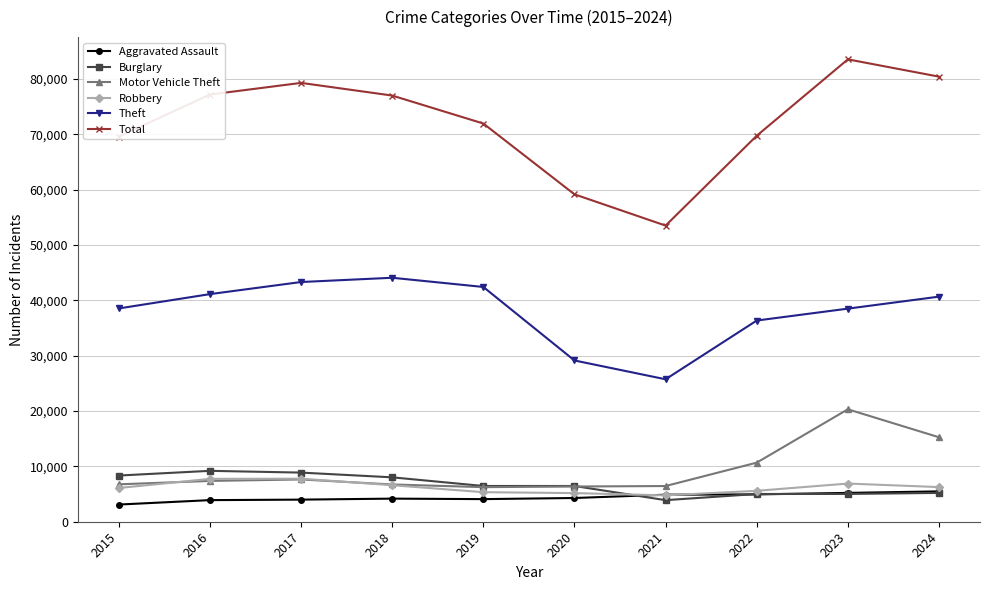

In Total, how many points are higher than both neighbors (excluding endpoints)?

2